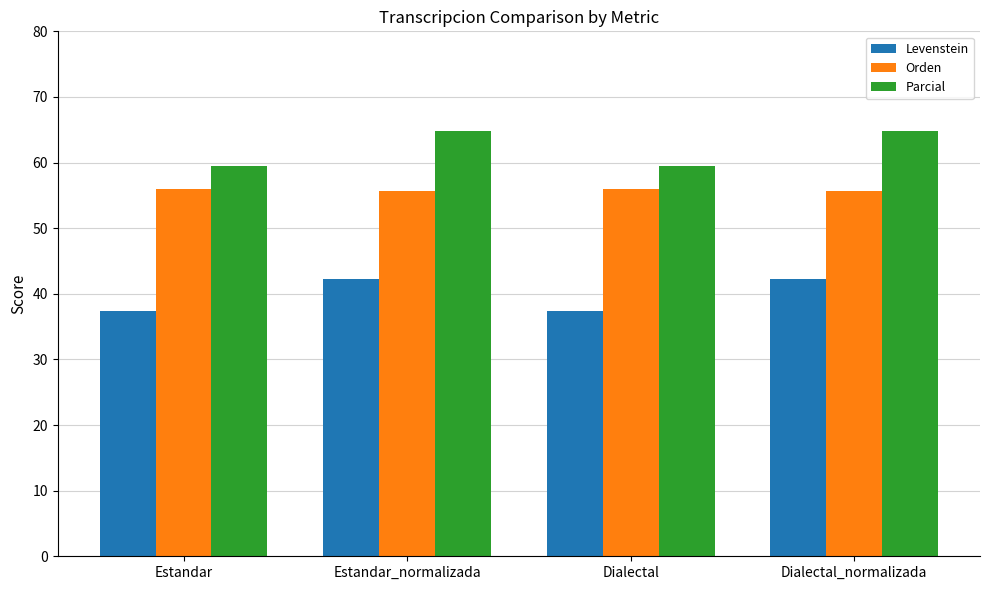

What is the average value of the Orden series?

55.8